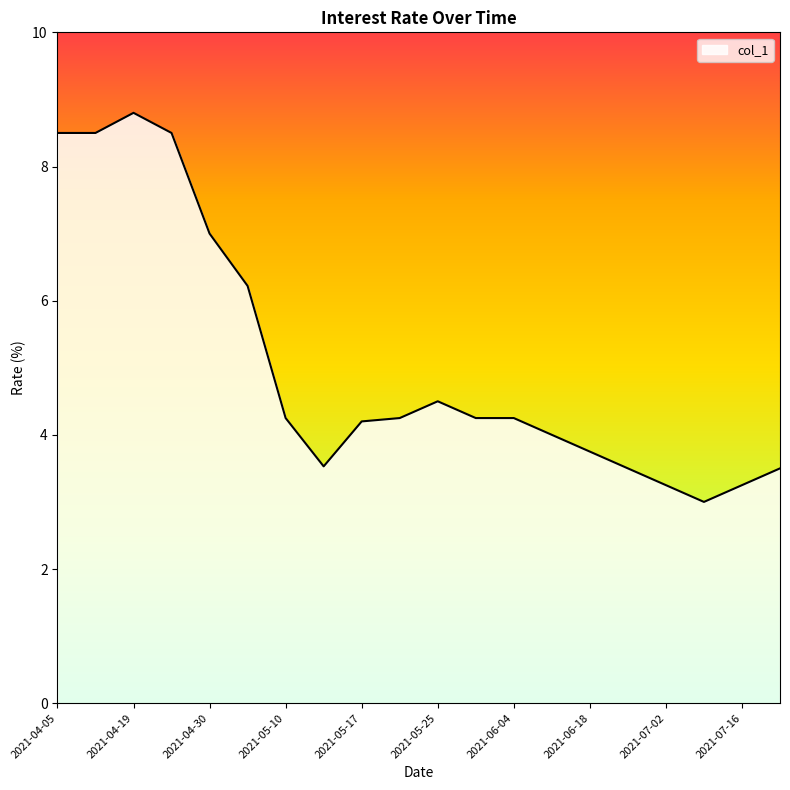

Count the number of data series in this chart.

1